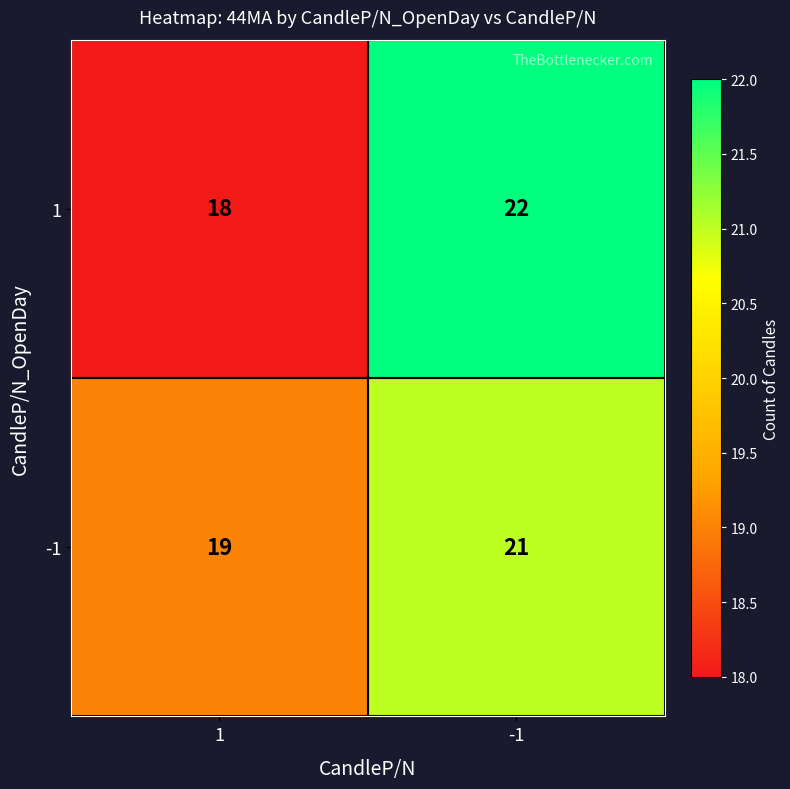

What is the average value of the 1 series?

20